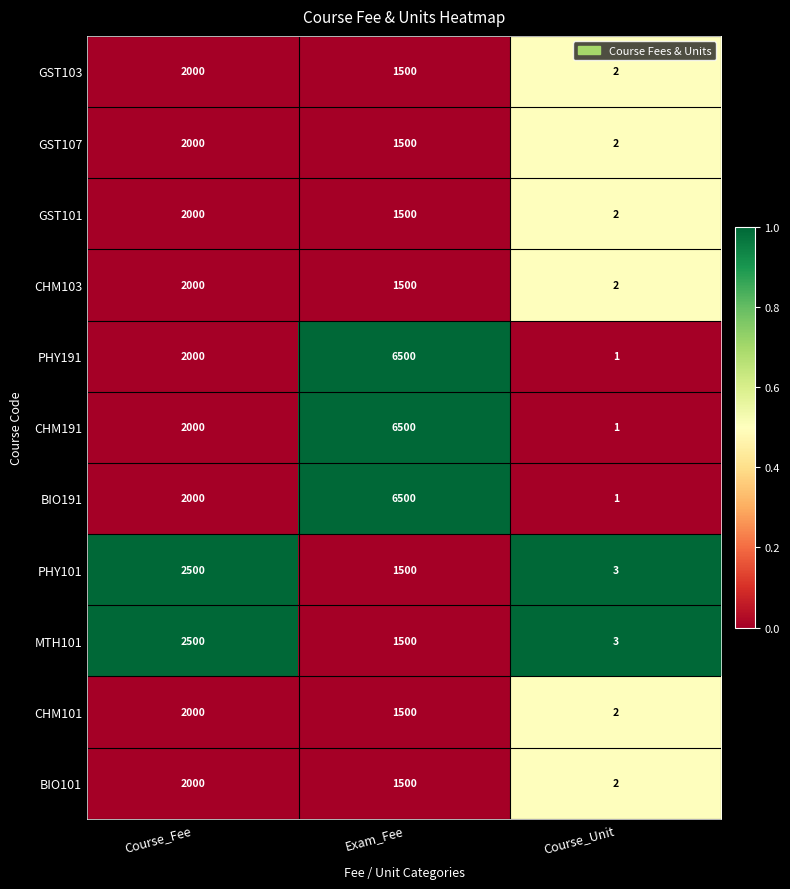

What is the difference between the second highest and minimum values in the MTH101 series?

1497